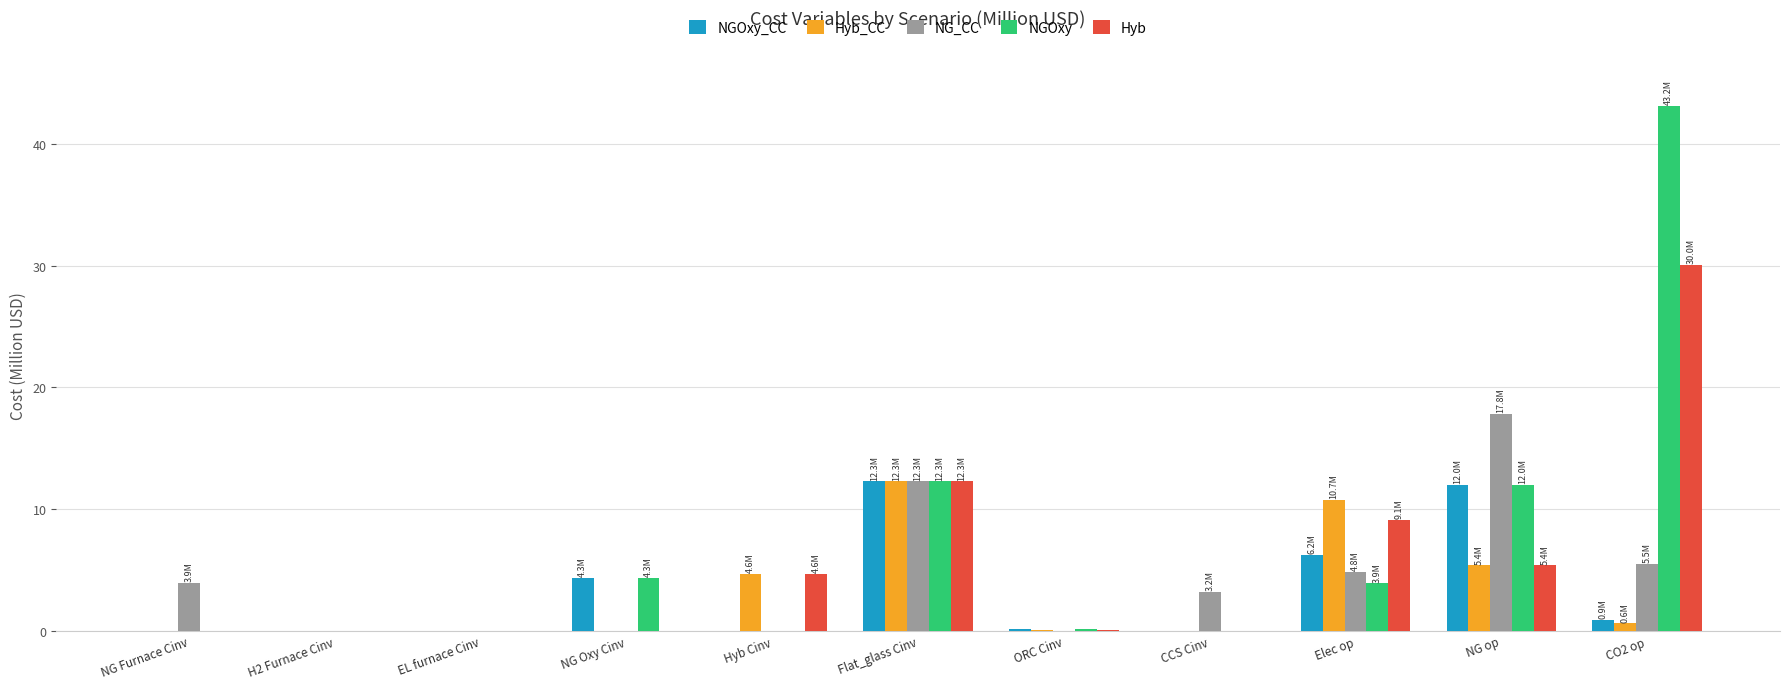

What is the maximum value for NGOxy?

43.2